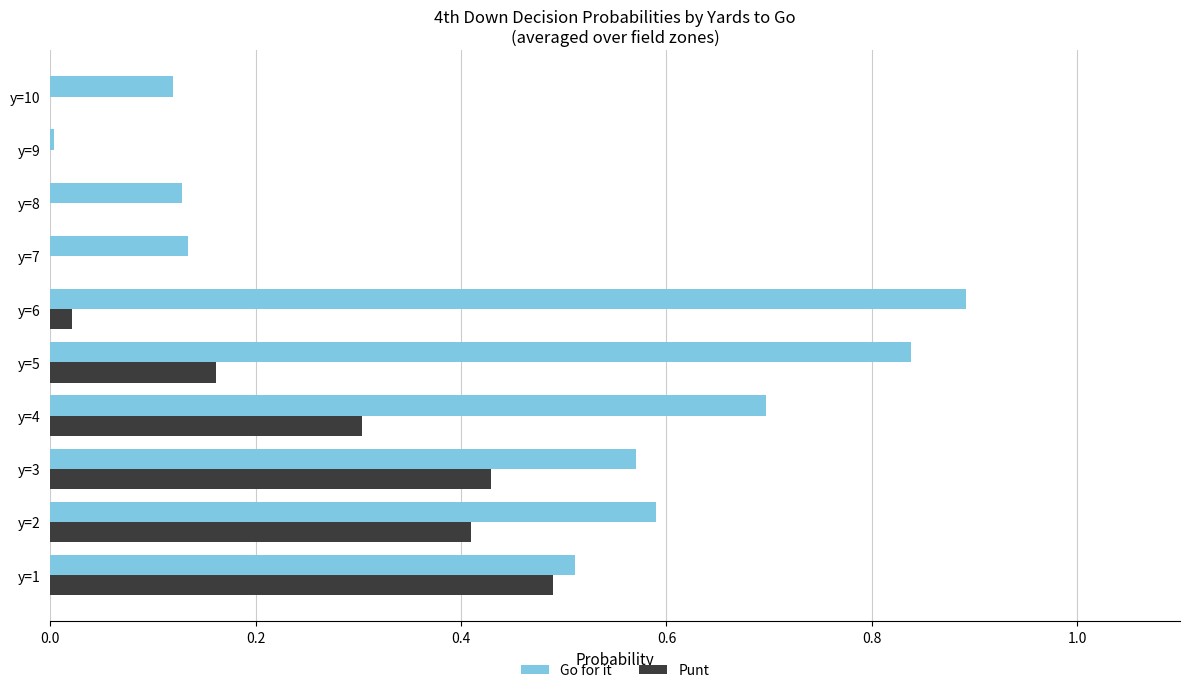

What is the sum of all Go for it values?

4.5